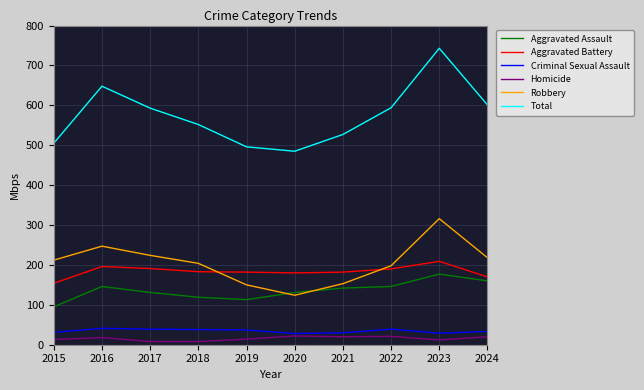

At 2016, list the series in order from smallest to largest.

Homicide, Criminal Sexual Assault, Aggravated Assault, Aggravated Battery, Robbery, Total